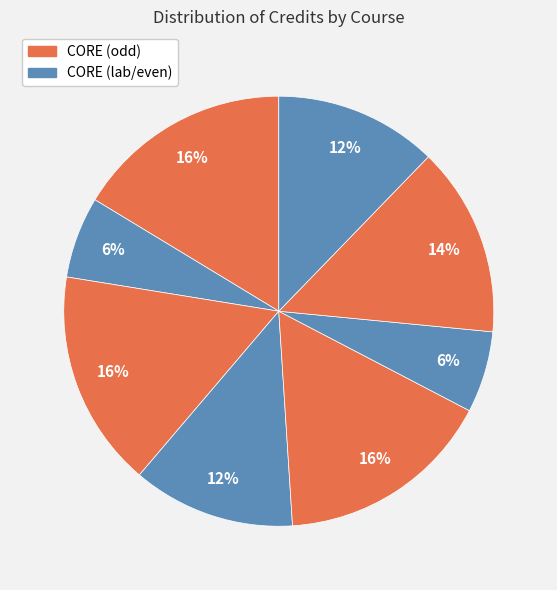

Is there any slice that represents more than half of the pie?

No